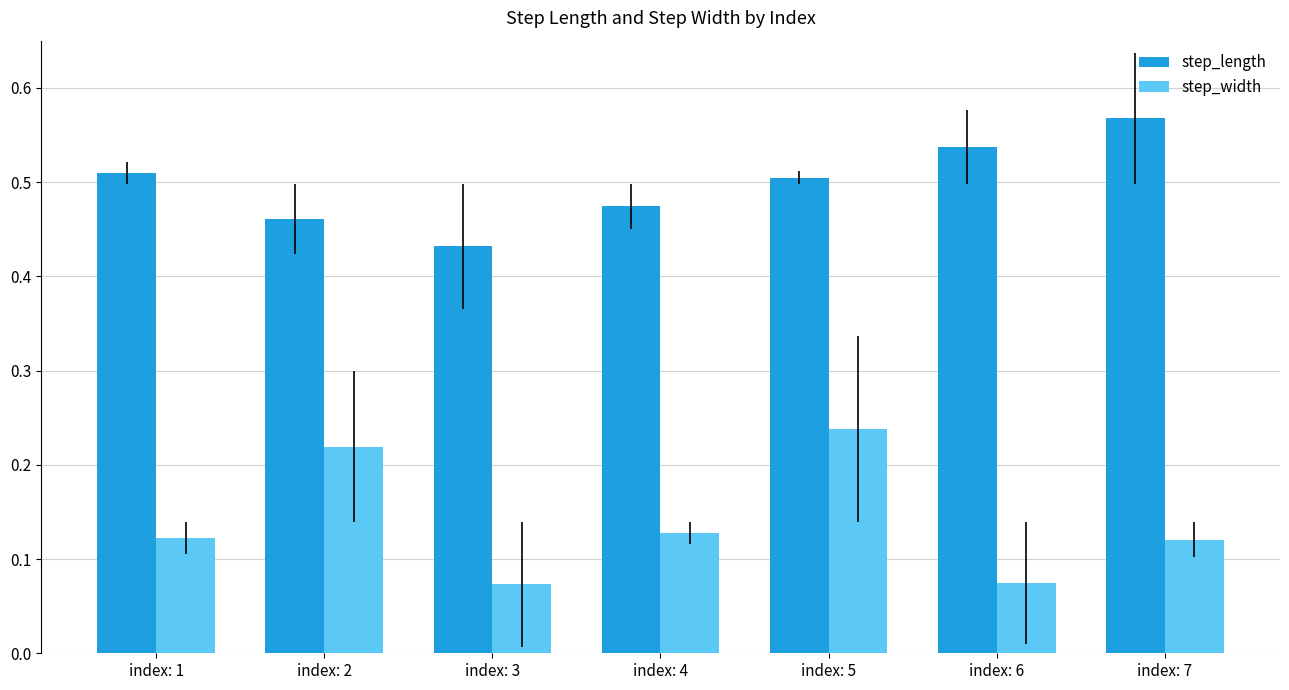

Which series has the largest total across all categories?

step_length